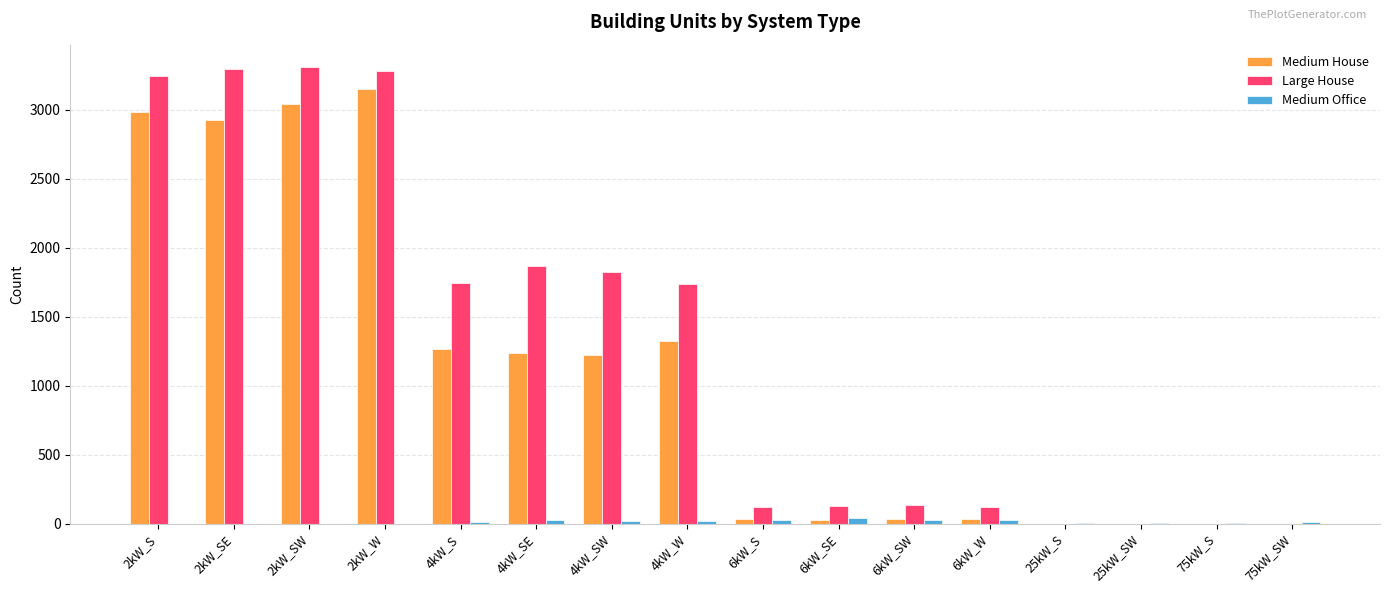

The value of Large House at 2kW_SE is 3295. True or false?

True